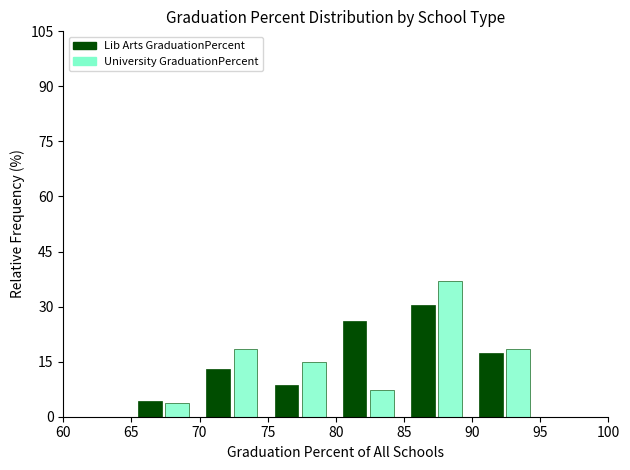

Reading left to right, transcribe all the data shown in this chart.

Lib Arts GraduationPercent: 4.3	13.0	8.7	26.1	30.4	17.4
University GraduationPercent: 3.7	18.5	14.8	7.4	37.0	18.5